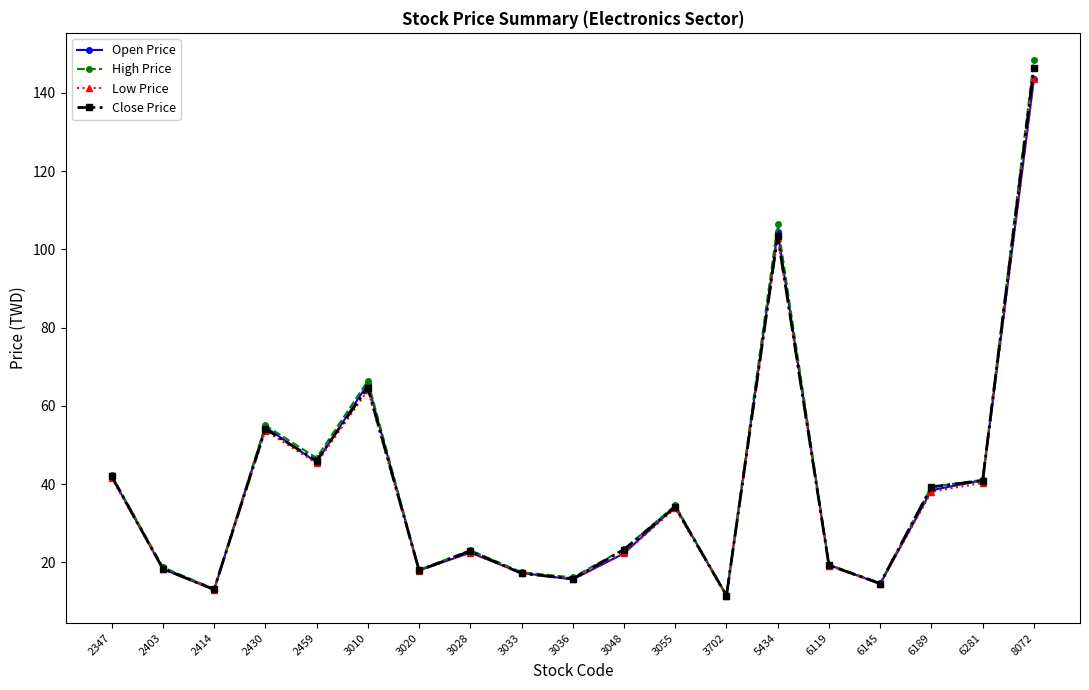

In Open Price, how many points are lower than both neighbors (excluding endpoints)?

6